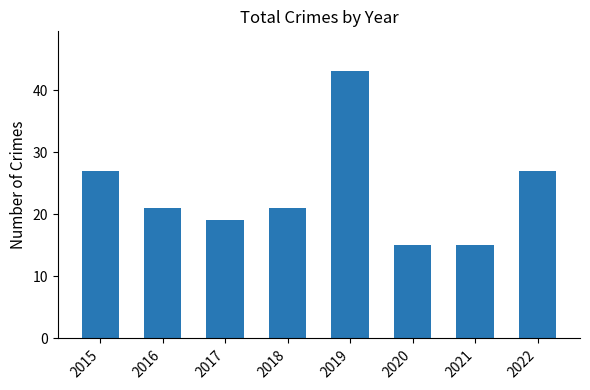

What is the change in value from 2017 to 2020?

-4